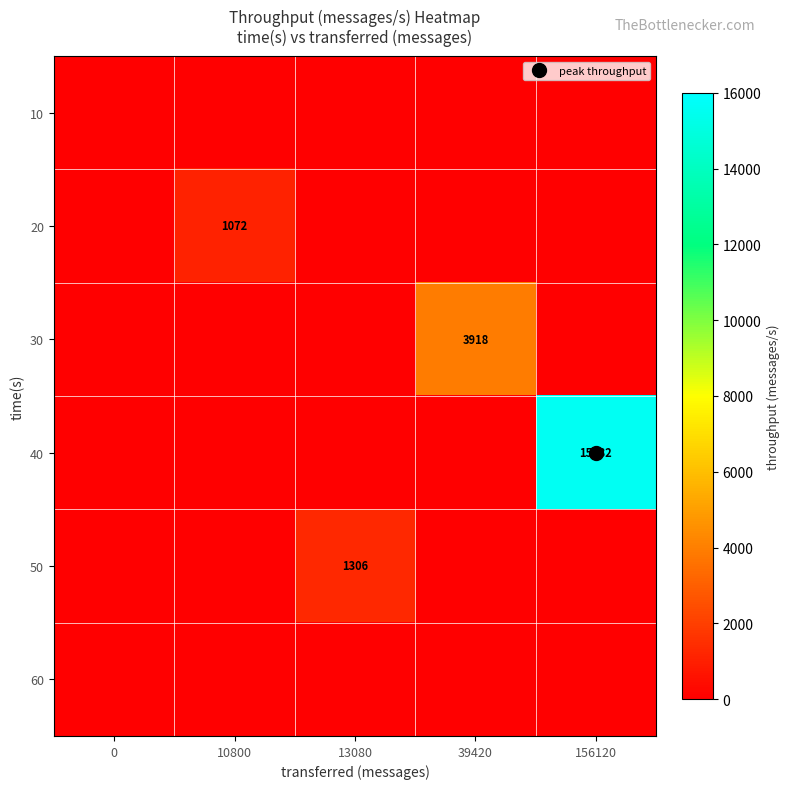

Is it true that 20 equals 0 at 39420?

True